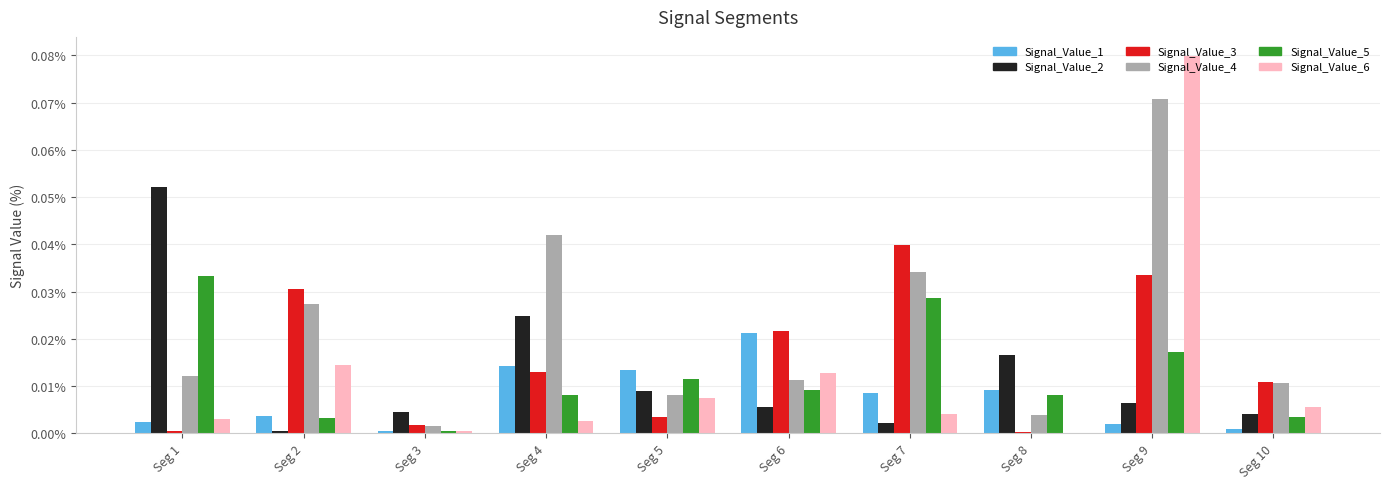

What are all the series names shown in the legend?

Signal_Value_1, Signal_Value_2, Signal_Value_3, Signal_Value_4, Signal_Value_5, Signal_Value_6